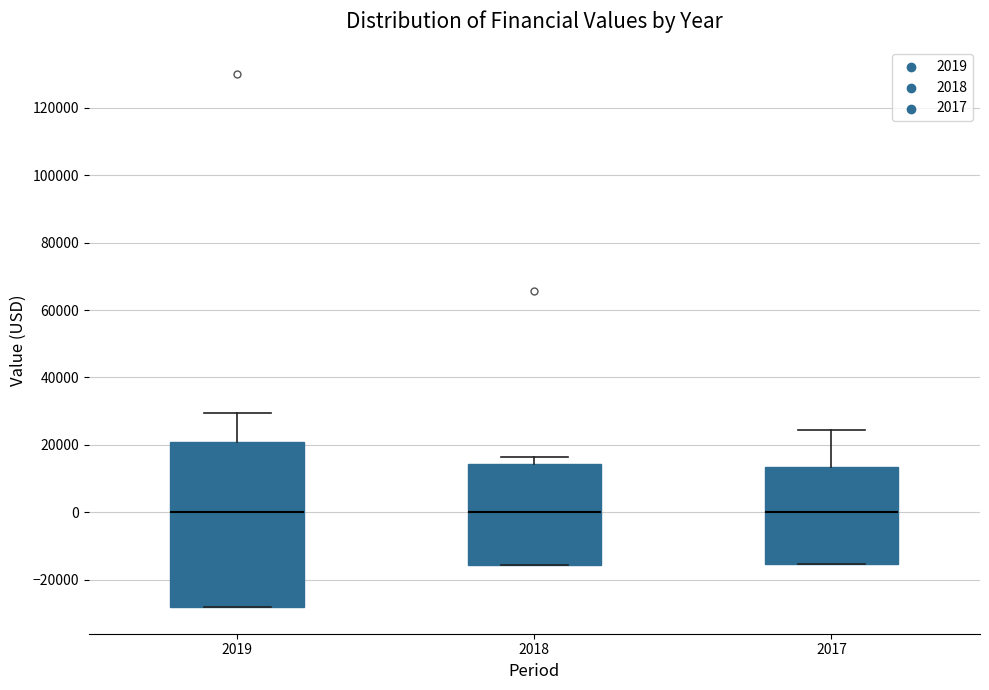

Reading left to right, transcribe this box plot: for each box, give where its median line is, the range the box spans, and where its two whiskers end, as read against the y-axis. The values are not printed on the chart, so give them approximately, as read against the axis.

2019: median 0, box -28000 to 22000, whiskers -28000 to 30000
2018: median 0, box -16000 to 14000, whiskers -16000 to 16000
2017: median 0, box -16000 to 14000, whiskers -16000 to 24000